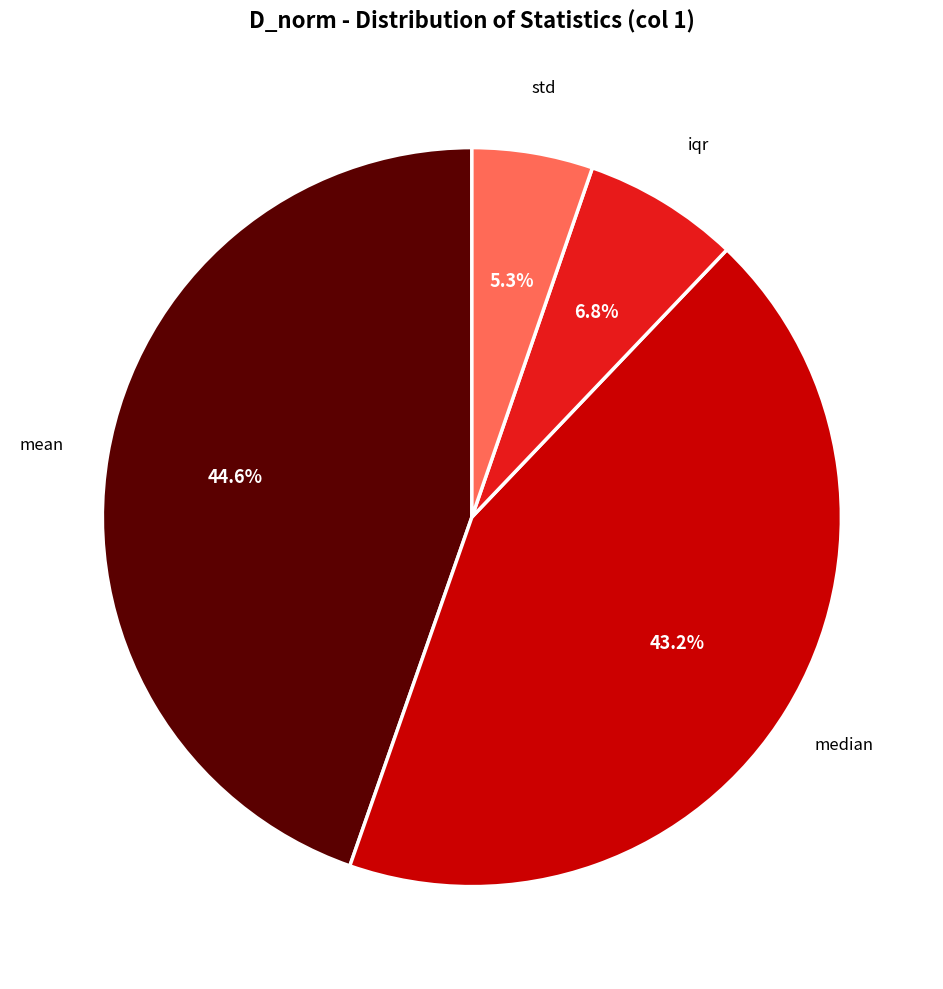

Is there any slice that represents more than half of the pie?

No